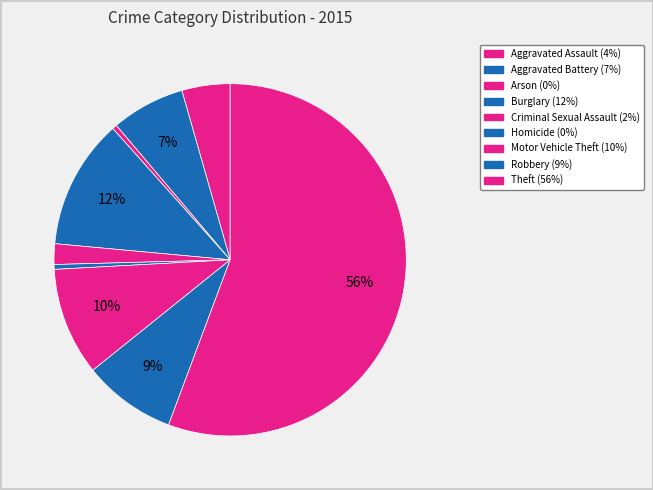

How many slices are in this pie chart?

9